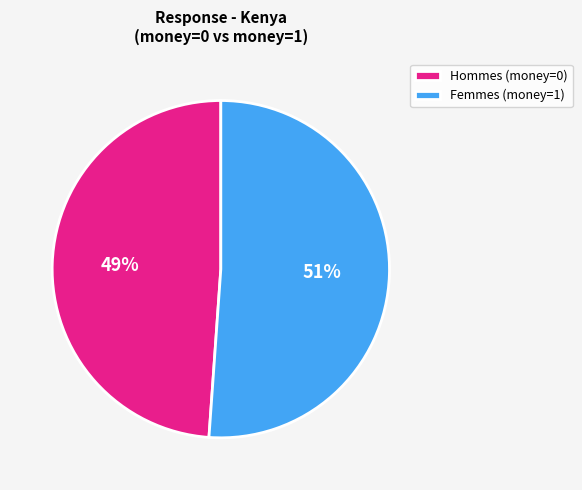

To the nearest percent, what is the average slice percentage?

50%